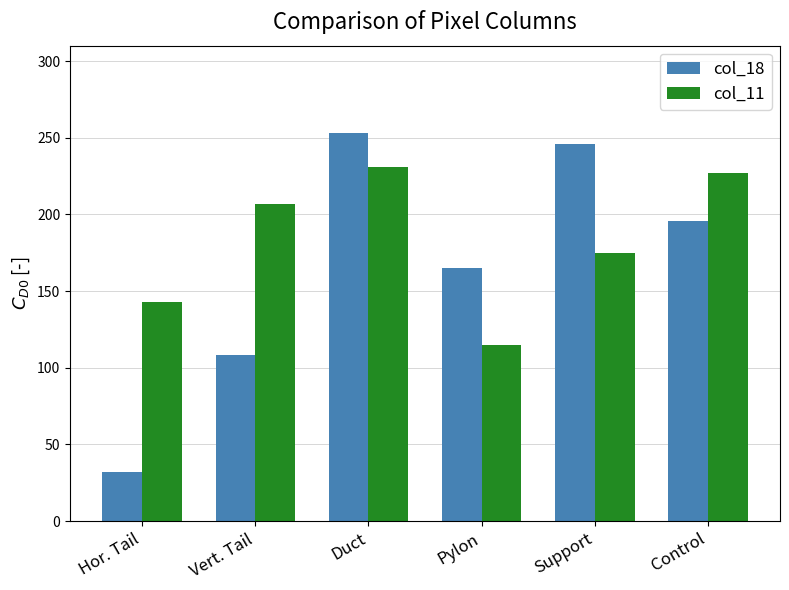

At which category is the sum across all series the highest?

Duct